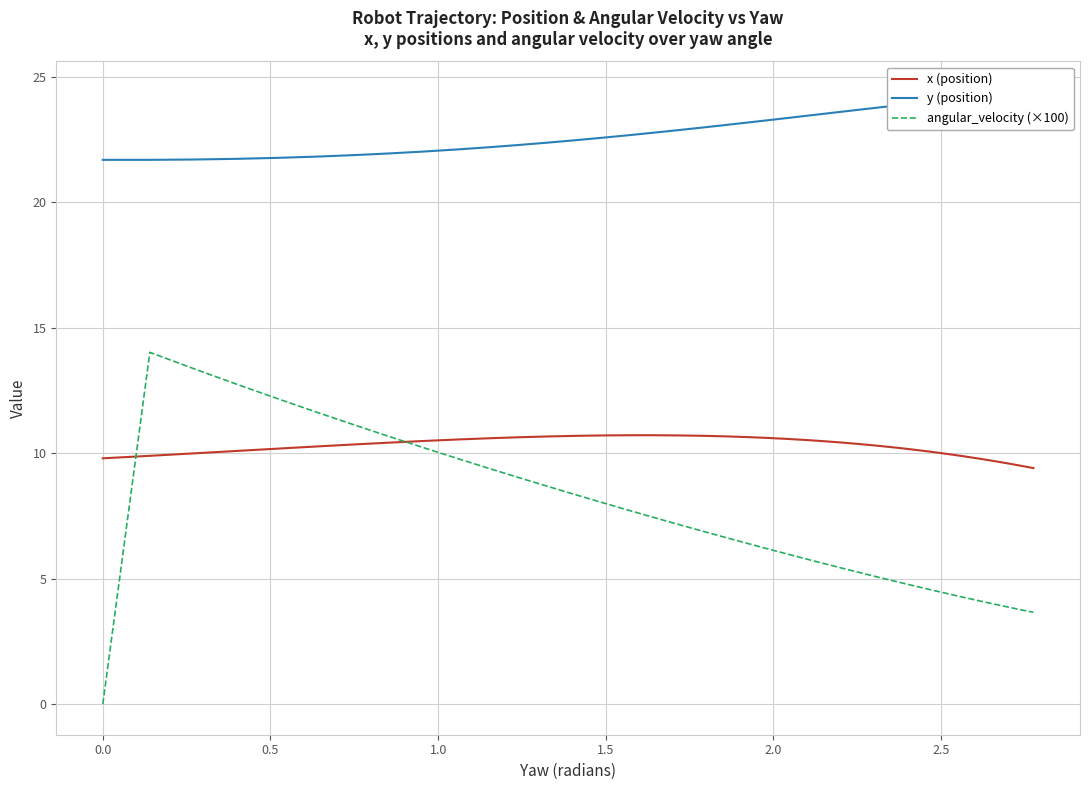

Reading right to left, extract all data points from this chart.

x (position): 9.4	9.5	9.6	9.7	9.8	9.9	9.9	10.0	10.1	10.2	10.2	10.3	10.4	10.4	10.5	10.5	10.6	10.6	10.6	10.7	10.7	10.7	10.7	10.7	10.7	10.7	10.7	10.6	10.6	10.6	10.5	10.4	10.4	10.3	10.2	10.1	10.0	9.9	9.8	9.8
y (position): 24.4	24.4	24.3	24.3	24.2	24.2	24.1	24.1	24.0	23.9	23.9	23.8	23.7	23.6	23.5	23.5	23.4	23.3	23.2	23.1	23.0	22.9	22.8	22.7	22.6	22.5	22.4	22.3	22.2	22.1	22.0	22.0	21.9	21.8	21.8	21.7	21.7	21.7	21.7	21.7
angular_velocity (×100): 3.7	3.8	3.9	4.0	4.1	4.2	4.3	4.5	4.6	4.8	4.9	5.1	5.2	5.4	5.6	5.8	6.0	6.2	6.4	6.7	6.9	7.2	7.4	7.7	8.0	8.3	8.7	9.0	9.4	9.8	10.2	10.7	11.1	11.6	12.2	12.7	13.4	14.0	0.0	0.0